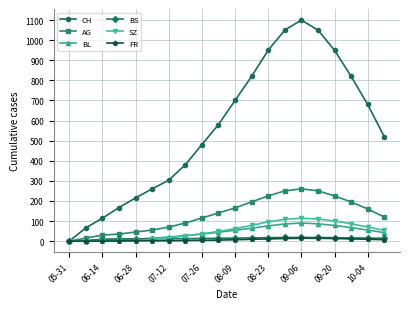

What is the maximum value shown in the chart?

1100